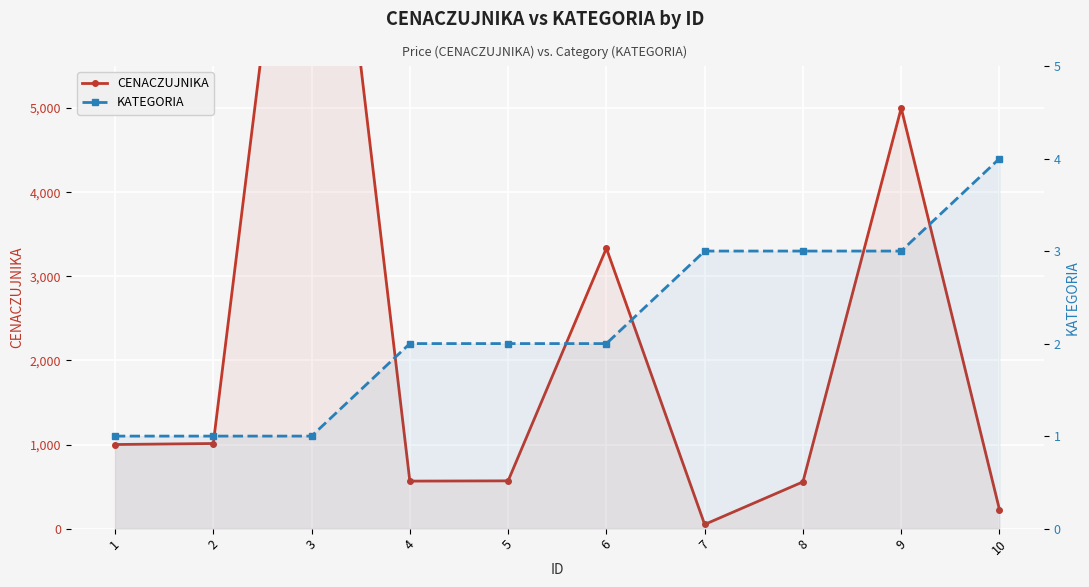

What is the value of the CENACZUJNIKA point at the 3rd from the left?

10458